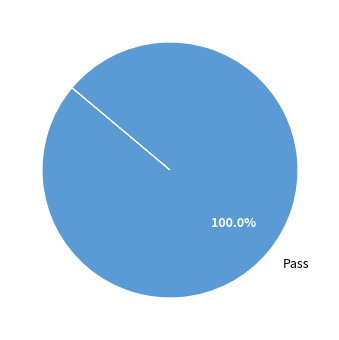

Is Pass the majority of the pie?

Yes